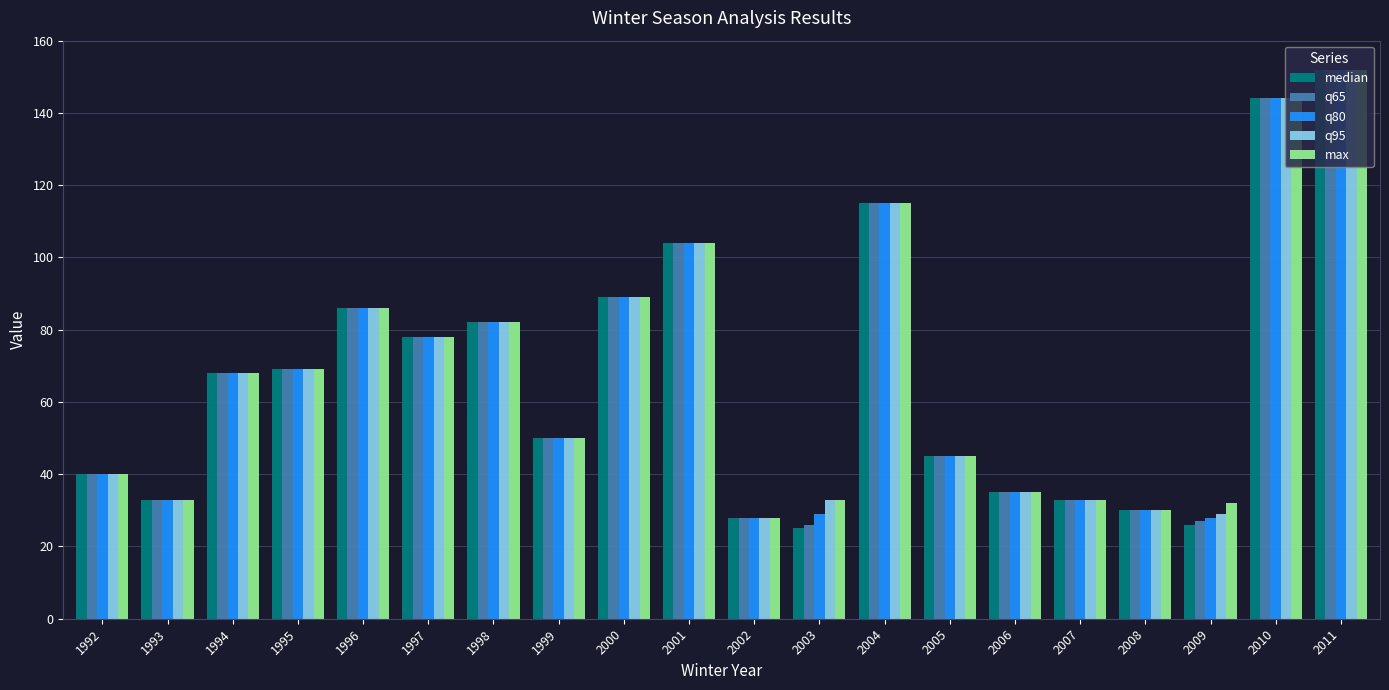

How many bars are there in total?

100